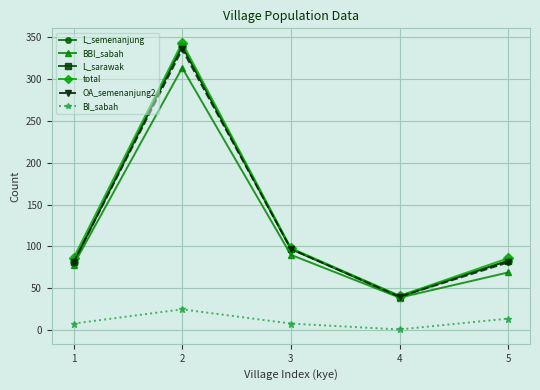

Is it true that total equals 86 at 1?

True